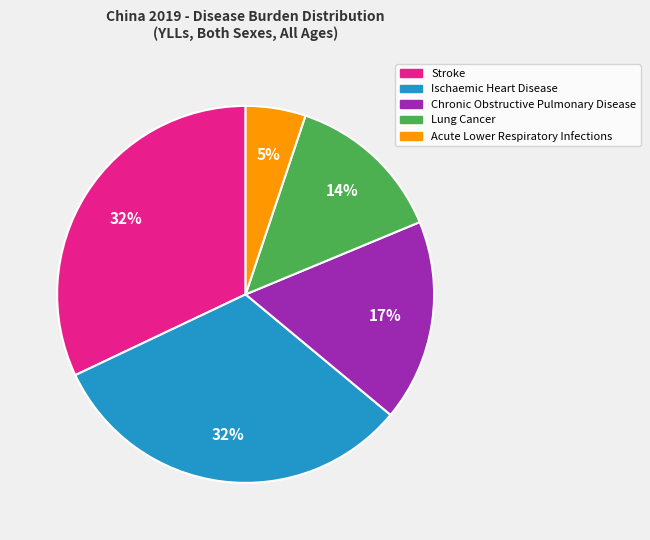

To the nearest percent, what is the combined percentage of Ischaemic Heart Disease and Acute Lower Respiratory Infections?

37%